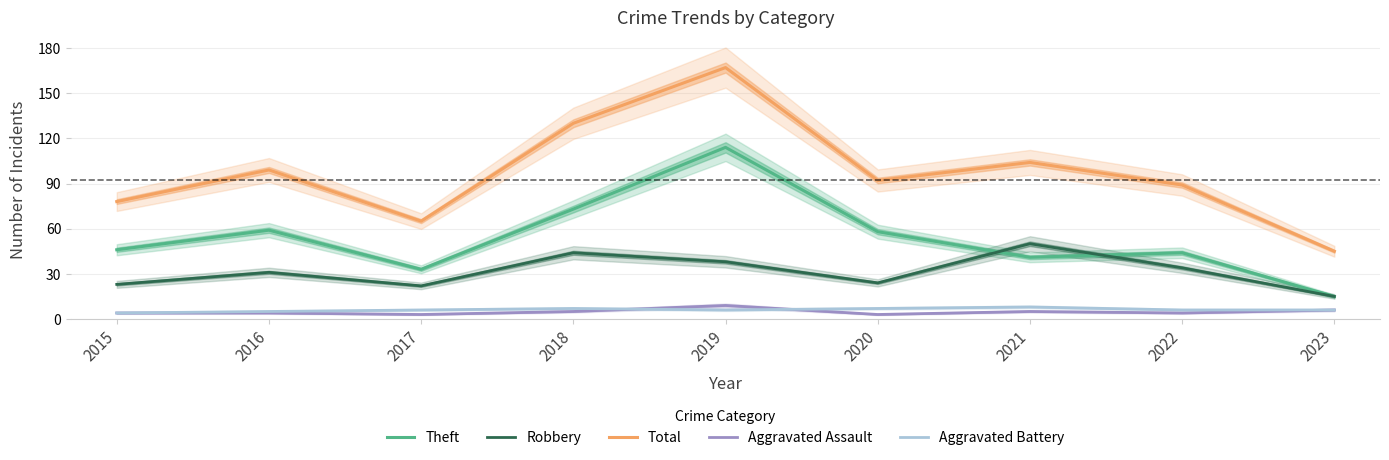

What is the difference between the highest and lowest values at 2015?

74